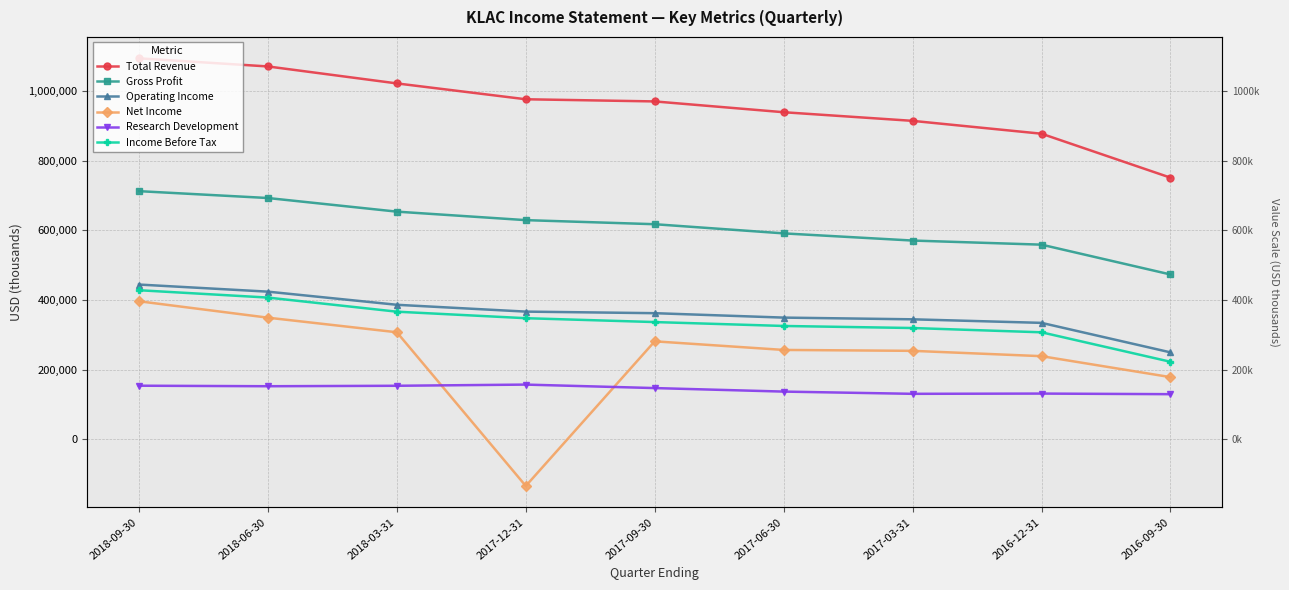

Reading left to right, what are all the values shown in this chart?

Total Revenue: 2018-09-30=1093300	2018-06-30=1070000	2018-03-31=1021300	2017-12-31=975800	2017-09-30=969600	2017-06-30=938600	2017-03-31=913800	2016-12-31=876900	2016-09-30=750700
Gross Profit: 2018-09-30=712000	2018-06-30=692300	2018-03-31=653200	2017-12-31=628800	2017-09-30=617100	2017-06-30=590800	2017-03-31=570200	2016-12-31=558400	2016-09-30=472800
Operating Income: 2018-09-30=443900	2018-06-30=423500	2018-03-31=385800	2017-12-31=366200	2017-09-30=361700	2017-06-30=349000	2017-03-31=344100	2016-12-31=333900	2016-09-30=249200
Net Income: 2018-09-30=395900	2018-06-30=348800	2018-03-31=306900	2017-12-31=-134300	2017-09-30=280900	2017-06-30=256200	2017-03-31=253600	2016-12-31=238300	2016-09-30=178100
Research Development: 2018-09-30=153500	2018-06-30=152000	2018-03-31=153300	2017-12-31=156700	2017-09-30=146700	2017-06-30=136600	2017-03-31=130200	2016-12-31=130900	2016-09-30=129200
Income Before Tax: 2018-09-30=427600	2018-06-30=406500	2018-03-31=366000	2017-12-31=347300	2017-09-30=336200	2017-06-30=325000	2017-03-31=319100	2016-12-31=306800	2016-09-30=222200